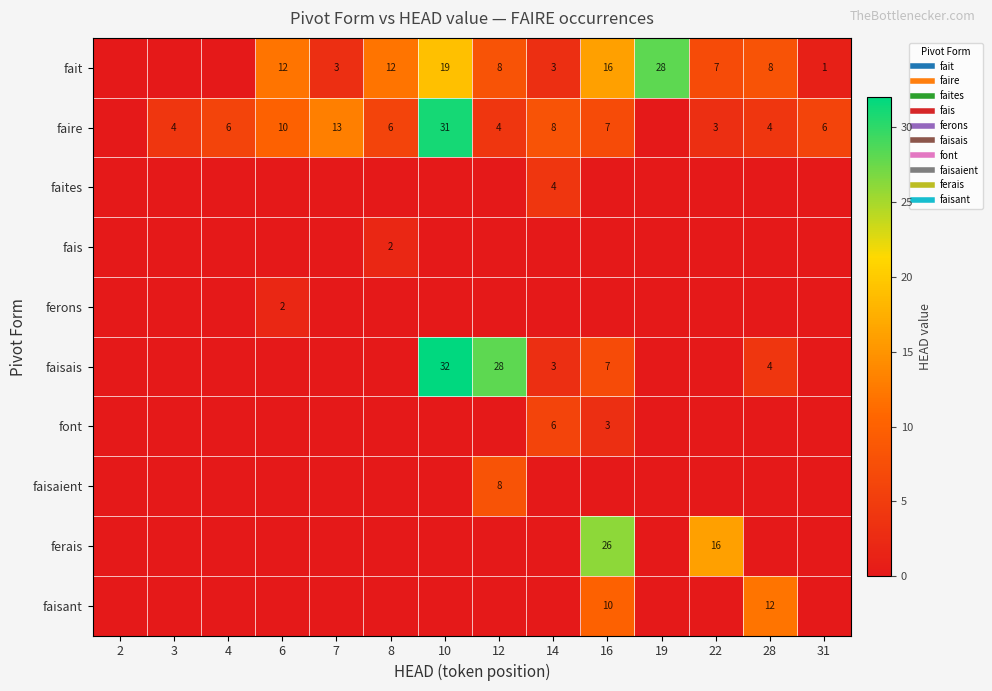

At how many categories does at least one series exceed 16?

4